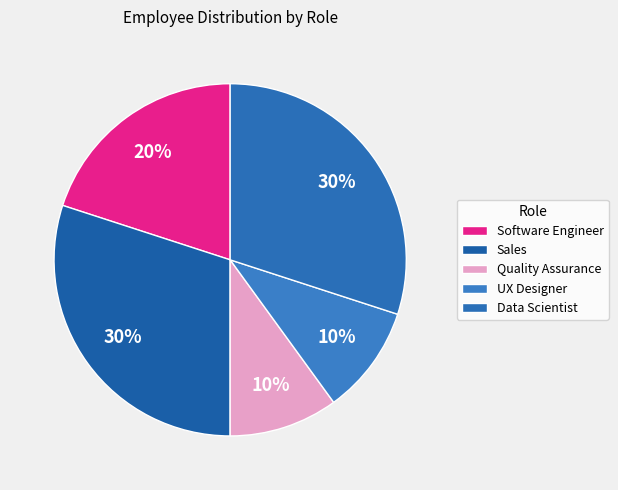

The Quality Assurance slice represents 1% of the pie. True or false?

False